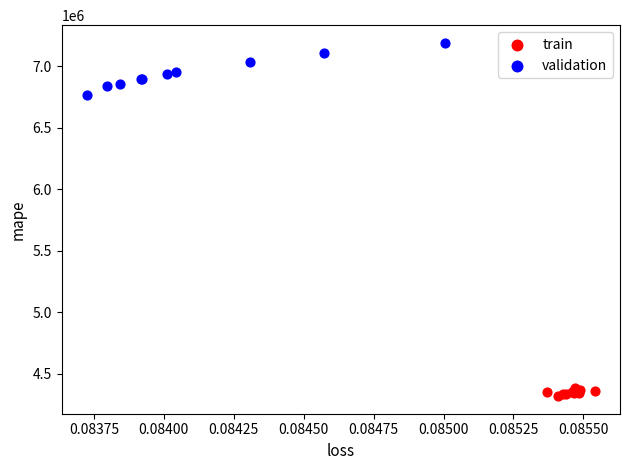

Which series contains the highest Y value?

validation